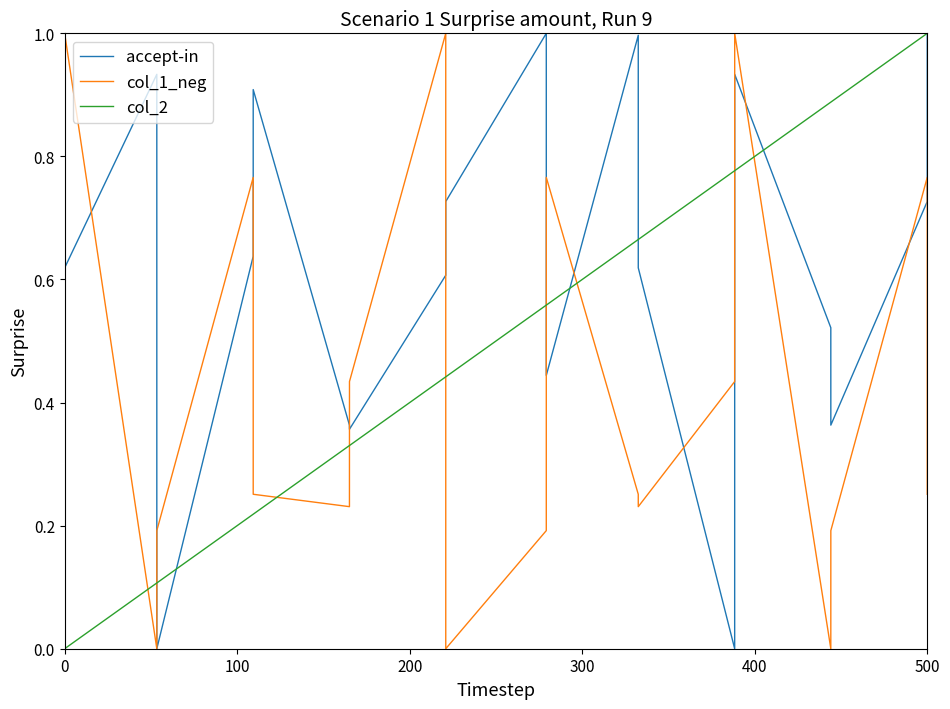

What is the maximum value shown in the chart?

1.0